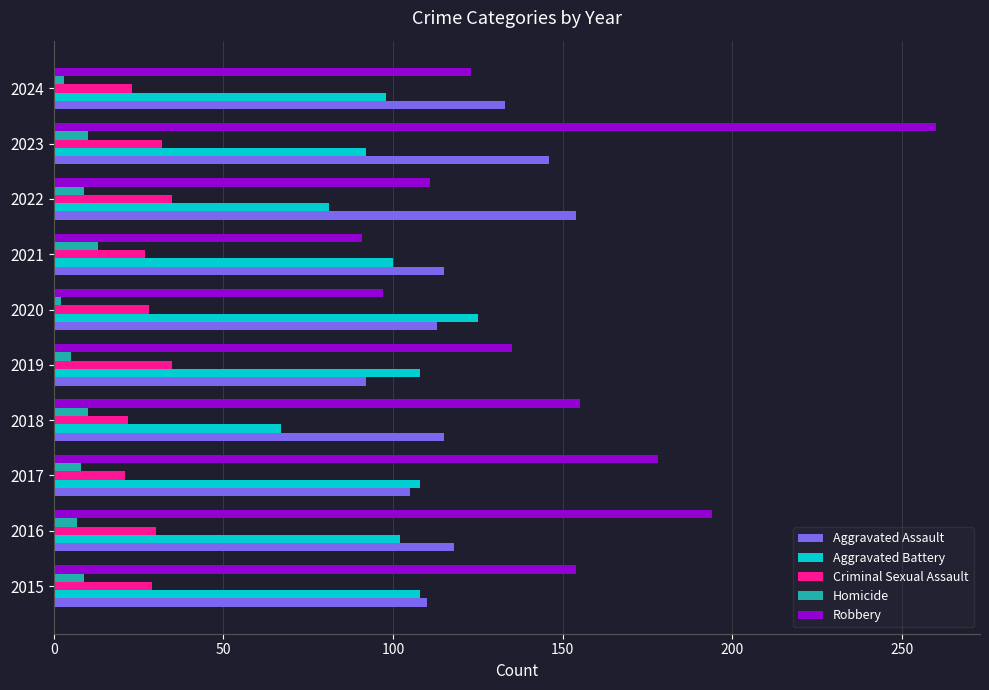

Which series has the largest total across all categories?

Robbery